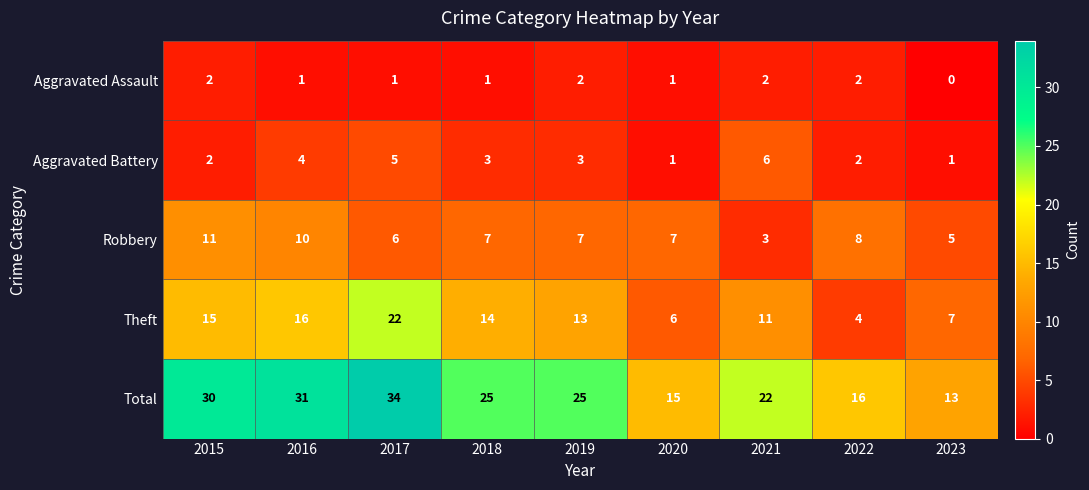

What is the average value of the Robbery series?

7